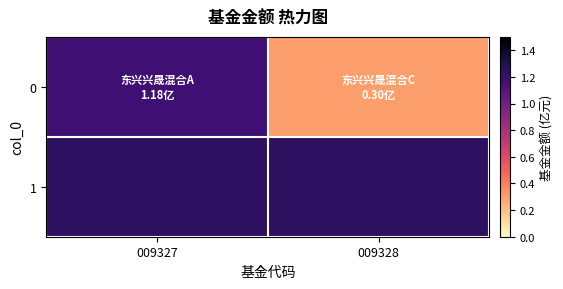

Rank the categories by value from highest to lowest.

009327, 009328